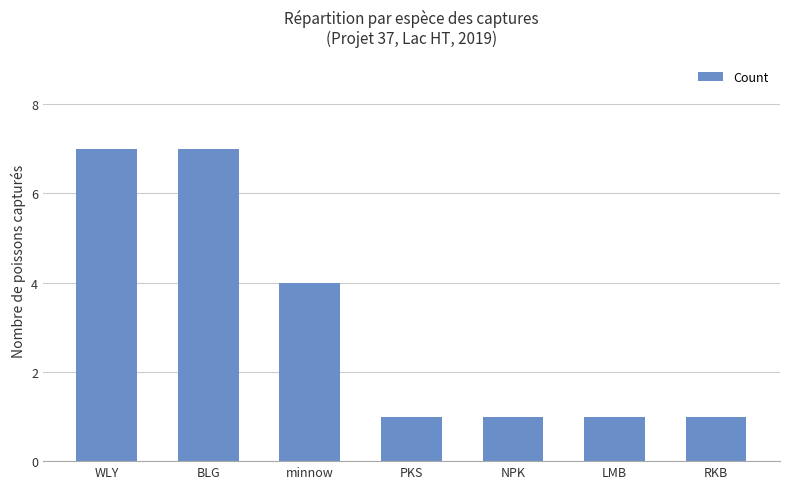

What is the label of the 1st bar from the right?

RKB